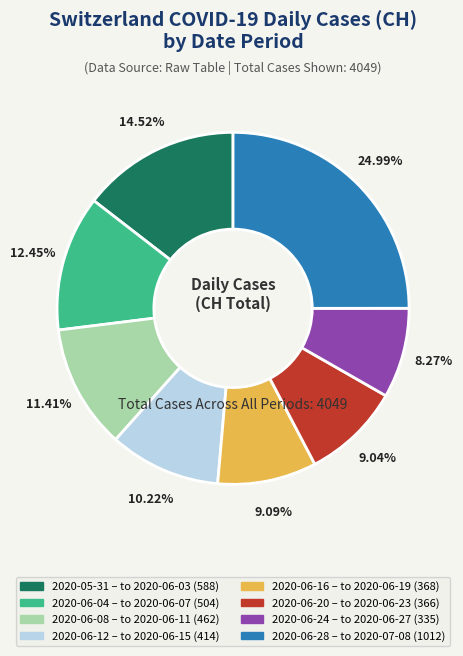

Is there any slice that represents more than half of the pie?

No